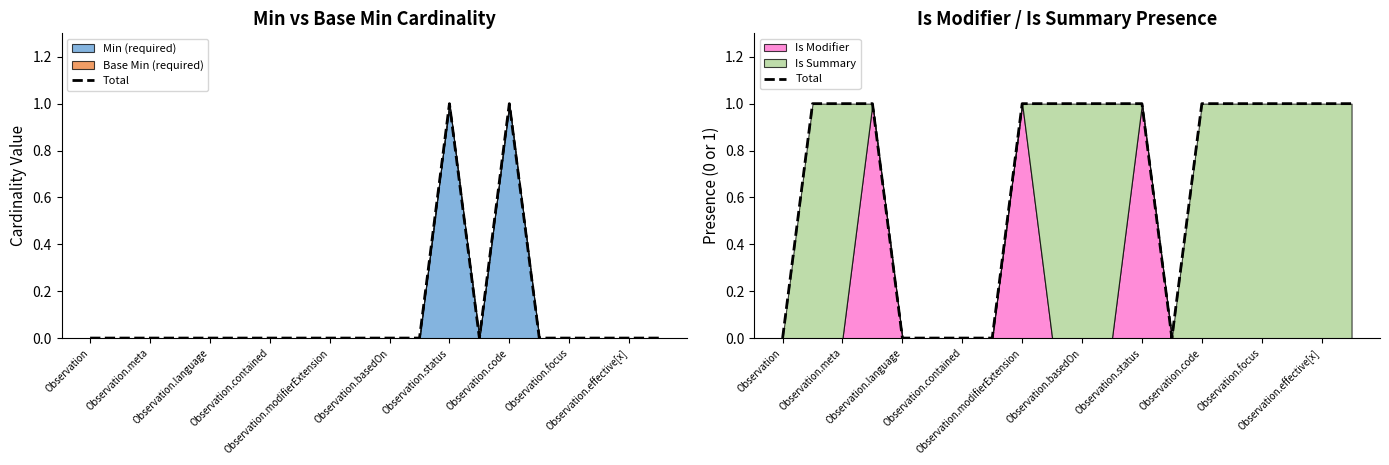

How many lines are shown in the chart?

1